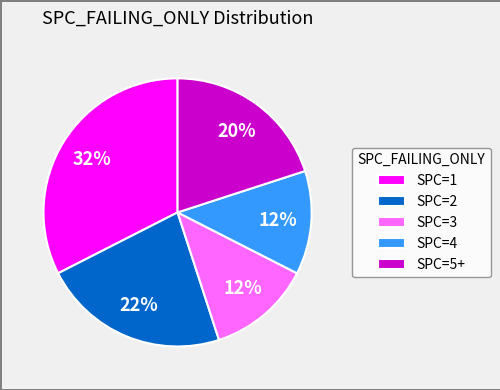

Approximately how many times larger is the value at SPC=4 compared to SPC=5+?

0.6